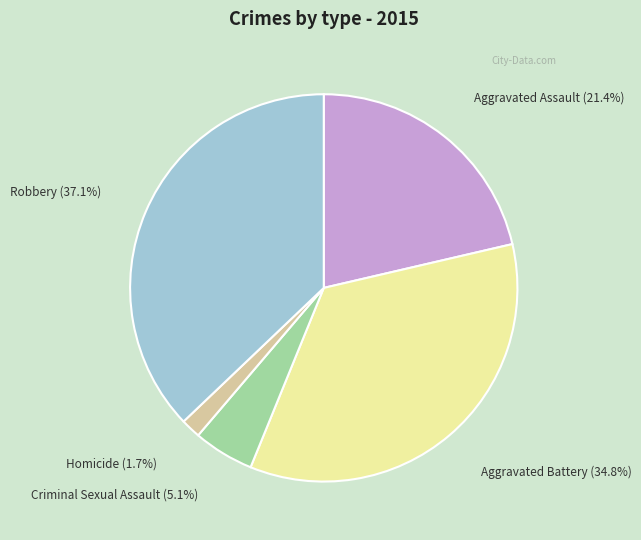

What is the largest slice in the pie chart?

Robbery